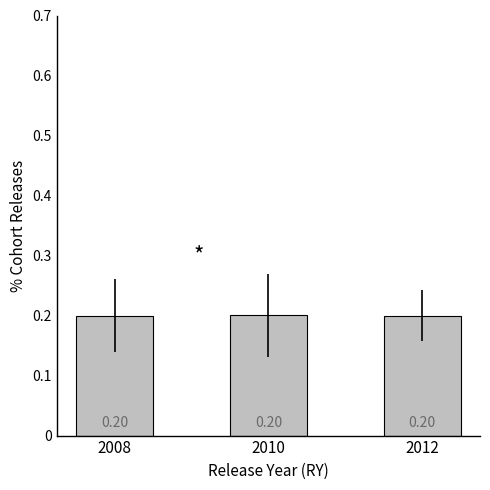

What is the sum of the values at 2008 and 2010?

0.4